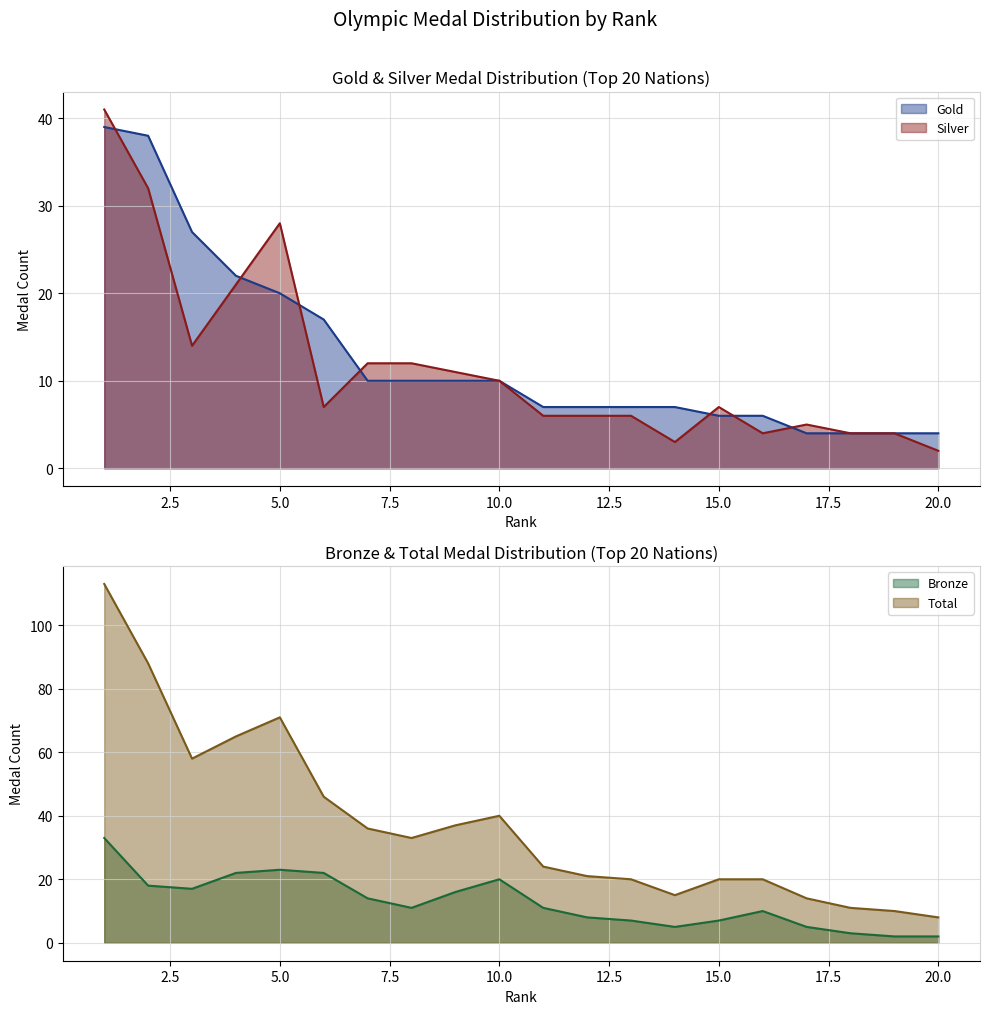

At 8, list the series in order from largest to smallest.

Total, Silver, Bronze, Gold